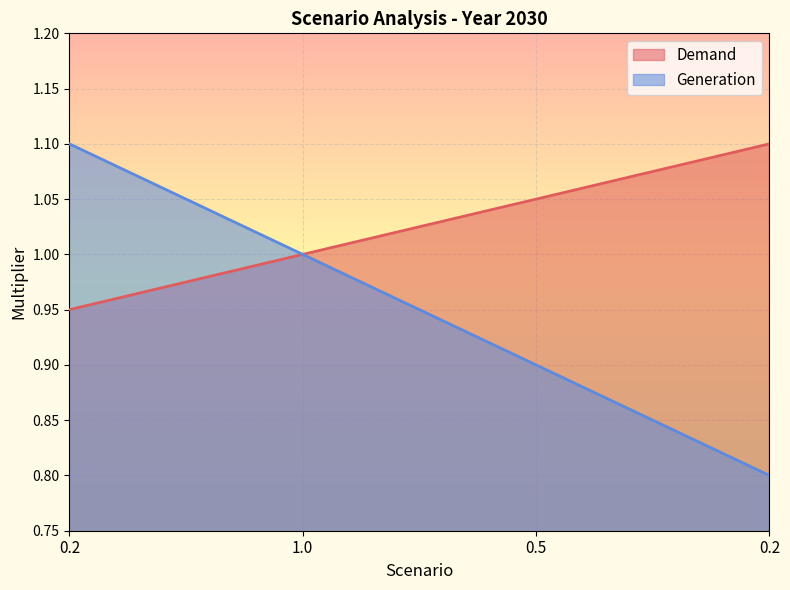

Rank the series by their maximum value, from lowest to highest.

Demand, Generation